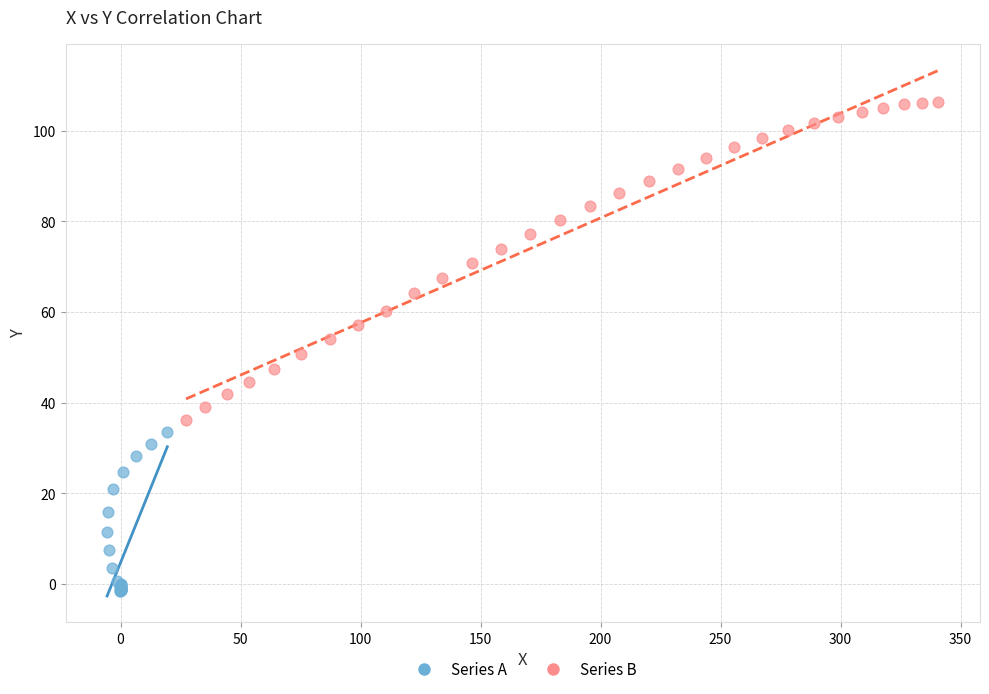

Which series has the largest Y range (max minus min)?

Series B